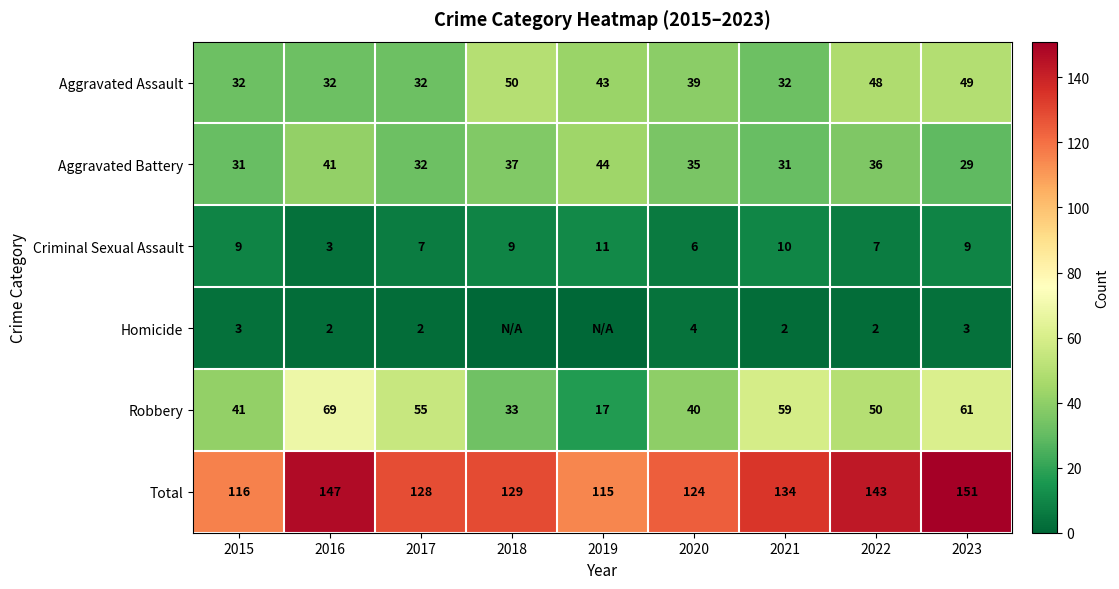

At which label does Total reach its minimum?

2019